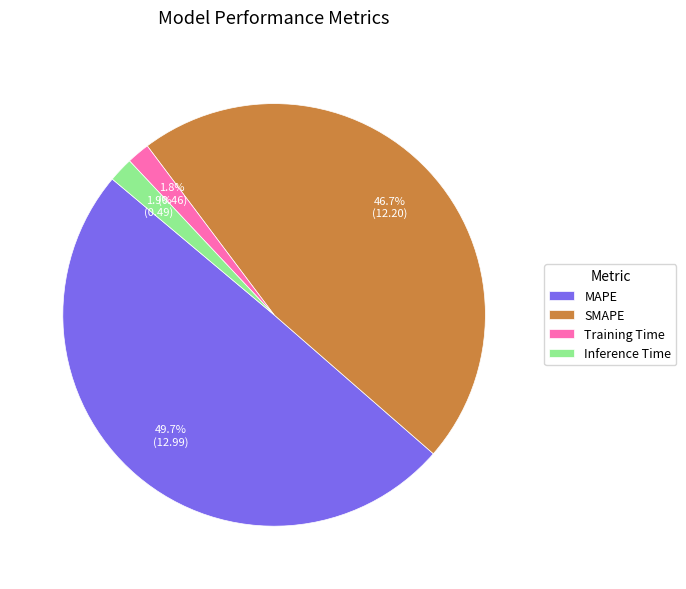

How much of the chart is everything except SMAPE?

53.3%